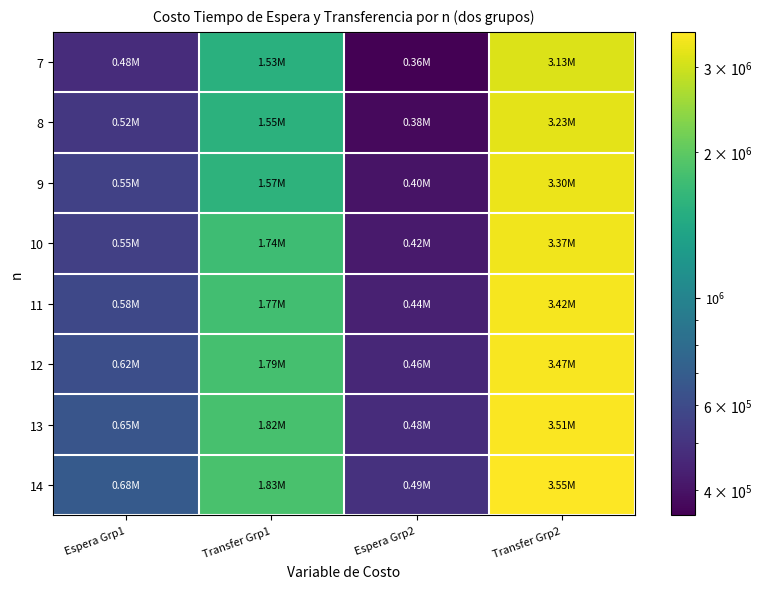

Which has a higher value, Transfer Grp1 or Espera Grp1?

Transfer Grp1